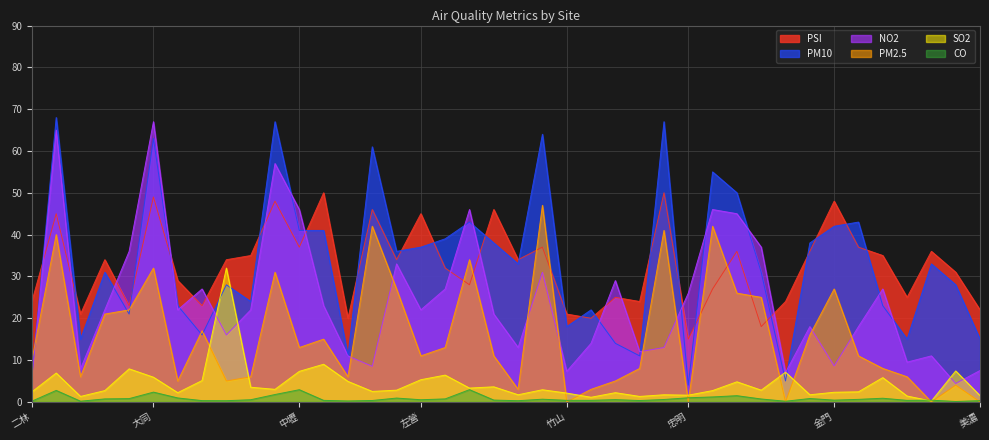

Reading right to left, list all the values displayed in this chart.

NO2: 美濃=7.5	恆春=4.4	屏東=11.0	南投=9.5	前鎮=27.0	前金=18.0	金門=8.6	花蓮=18.0	林園=7.0	林口=37.0	板橋=45.0	松山=46.0	忠明=26.0	宜蘭=13.0	沙鹿=12.0	西屯=29.0	竹東=14.0	竹山=7.3	汐止=31.0	朴子=13.0	安南=21.0	永和=46.0	平鎮=27.0	左營=22.0	古亭=33.0	冬山=8.5	斗六=11.0	仁武=23.0	中壢=46.0	中山=57.0	小港=22.0	大寮=16.0	大園=27.0	大里=22.0	大同=67.0	士林=36.0	土城=22.0	三義=7.9	三重=65.0	二林=5.9
SO2: 美濃=1.5	恆春=7.4	屏東=0.2	南投=1.4	前鎮=5.8	前金=2.4	金門=2.3	花蓮=1.7	林園=7.1	林口=2.8	板橋=4.8	松山=2.7	忠明=1.6	宜蘭=1.7	沙鹿=1.3	西屯=2.2	竹東=1.1	竹山=2.1	汐止=2.9	朴子=1.7	安南=3.6	永和=3.3	平鎮=6.4	左營=5.3	古亭=2.8	冬山=2.5	斗六=4.9	仁武=9.0	中壢=7.3	中山=3.0	小港=3.5	大寮=32.0	大園=5.1	大里=2.2	大同=5.9	士林=7.9	土城=2.7	三義=1.3	三重=6.9	二林=2.4
PSI: 美濃=22.0	恆春=31.0	屏東=36.0	南投=25.0	前鎮=35.0	前金=37.0	金門=48.0	花蓮=36.0	林園=24.0	林口=18.0	板橋=36.0	松山=27.0	忠明=15.0	宜蘭=50.0	沙鹿=24.0	西屯=25.0	竹東=20.0	竹山=21.0	汐止=37.0	朴子=34.0	安南=46.0	永和=28.0	平鎮=32.0	左營=45.0	古亭=34.0	冬山=46.0	斗六=20.0	仁武=50.0	中壢=37.0	中山=48.0	小港=35.0	大寮=34.0	大園=23.0	大里=29.0	大同=49.0	士林=23.0	土城=34.0	三義=21.0	三重=45.0	二林=24.0
PM10: 美濃=15.0	恆春=28.0	屏東=33.0	南投=15.0	前鎮=23.0	前金=43.0	金門=42.0	花蓮=38.0	林園=5.0	林口=31.0	板橋=50.0	松山=55.0	忠明=4.0	宜蘭=67.0	沙鹿=11.0	西屯=14.0	竹東=22.0	竹山=18.0	汐止=64.0	朴子=33.0	安南=38.0	永和=43.0	平鎮=39.0	左營=37.0	古亭=36.0	冬山=61.0	斗六=11.0	仁武=41.0	中壢=41.0	中山=67.0	小港=24.0	大寮=28.0	大園=16.0	大里=23.0	大同=63.0	士林=21.0	土城=31.0	三義=15.0	三重=68.0	二林=6.0
PM2.5: 美濃=0.0	恆春=4.0	屏東=0.0	南投=6.0	前鎮=8.0	前金=11.0	金門=27.0	花蓮=16.0	林園=0.0	林口=25.0	板橋=26.0	松山=42.0	忠明=0.0	宜蘭=41.0	沙鹿=8.0	西屯=5.0	竹東=3.0	竹山=0.0	汐止=47.0	朴子=3.0	安南=11.0	永和=34.0	平鎮=13.0	左營=11.0	古亭=27.0	冬山=42.0	斗六=6.0	仁武=15.0	中壢=13.0	中山=31.0	小港=6.0	大寮=5.0	大園=17.0	大里=5.0	大同=32.0	士林=22.0	土城=21.0	三義=6.0	三重=40.0	二林=10.0
CO: 美濃=0.3	恆春=0.1	屏東=0.4	南投=0.4	前鎮=0.9	前金=0.6	金門=0.4	花蓮=0.8	林園=0.1	林口=0.7	板橋=1.5	松山=1.2	忠明=1.0	宜蘭=0.6	沙鹿=0.3	西屯=0.5	竹東=0.4	竹山=0.4	汐止=0.6	朴子=0.3	安南=0.4	永和=2.9	平鎮=0.7	左營=0.5	古亭=0.9	冬山=0.3	斗六=0.2	仁武=0.4	中壢=2.9	中山=1.8	小港=0.5	大寮=0.3	大園=0.3	大里=0.9	大同=2.3	士林=0.8	土城=0.7	三義=0.2	三重=2.7	二林=0.2